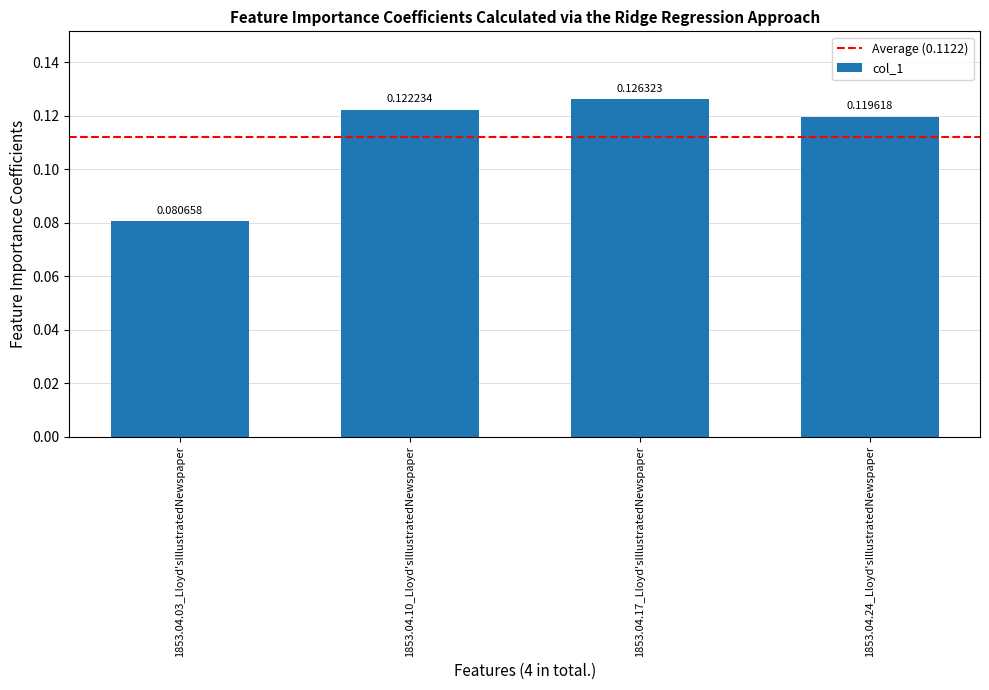

Which category has the lowest value across all series?

1853.04.03_Lloyd'sIllustratedNewspaper